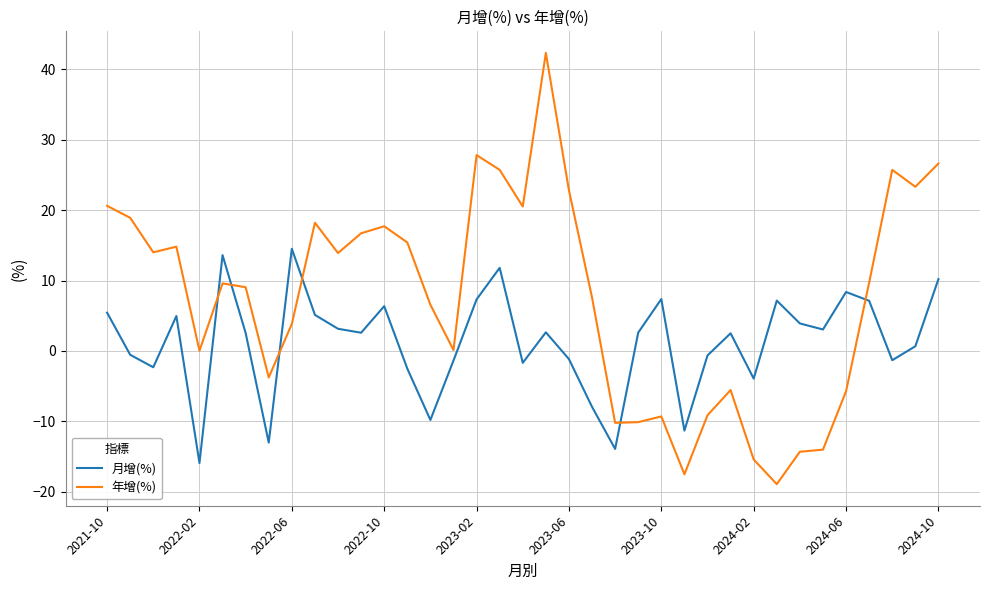

Which series has the largest range (max minus min)?

年增(%)